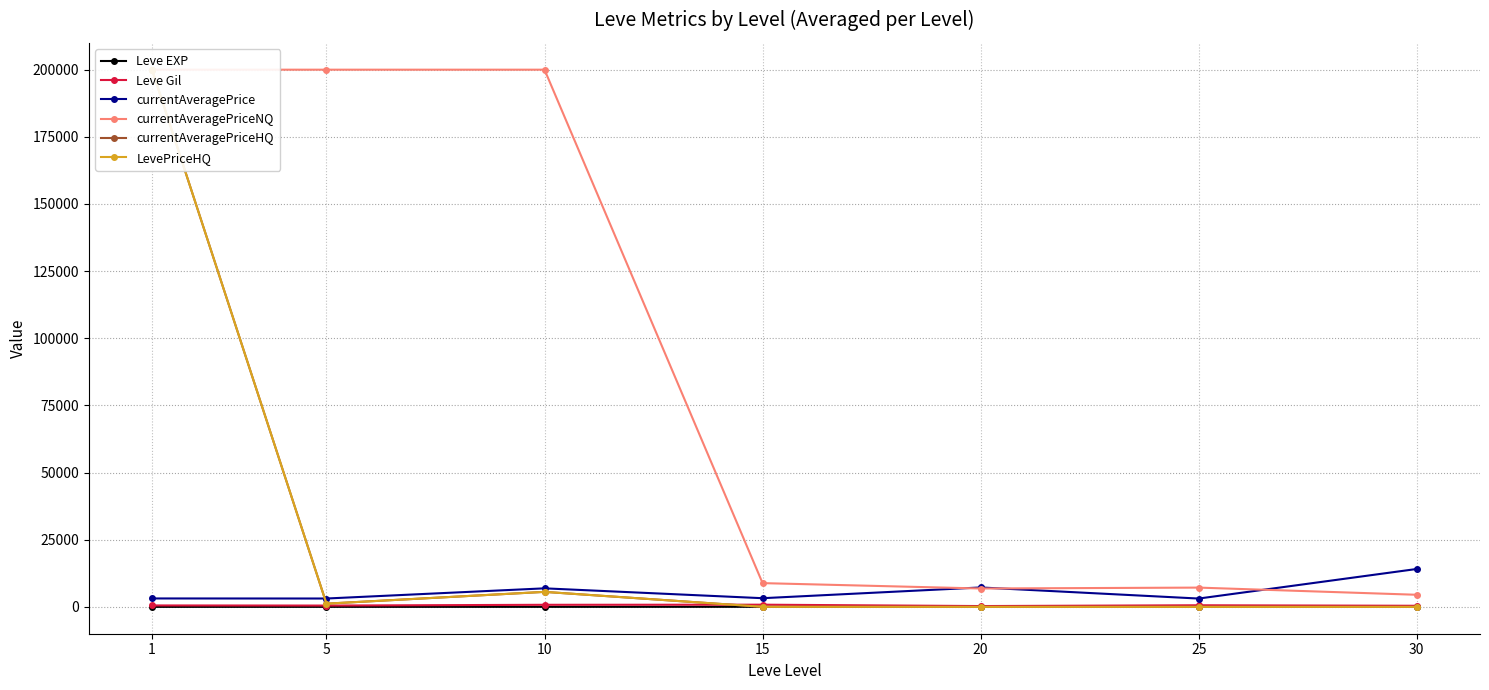

The currentAveragePriceNQ series shows 7169.2 at 25. True or false?

True